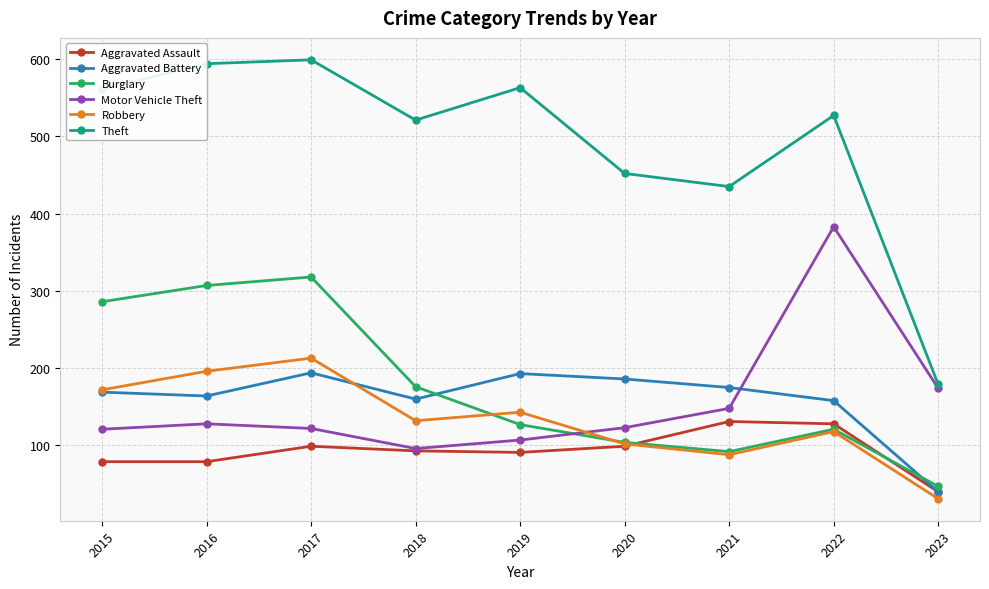

Which series changed the most between 2015 and 2022?

Motor Vehicle Theft